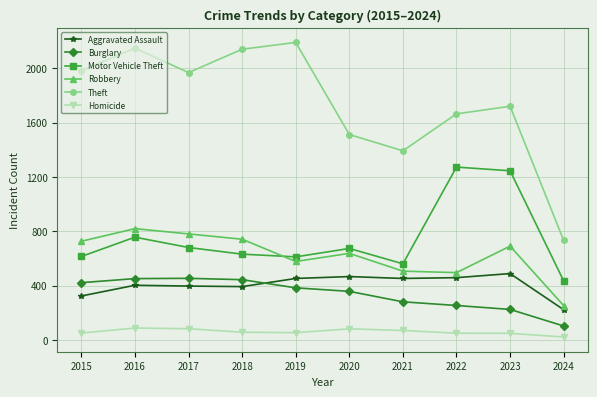

What is the sum of all Aggravated Assault values?

4051